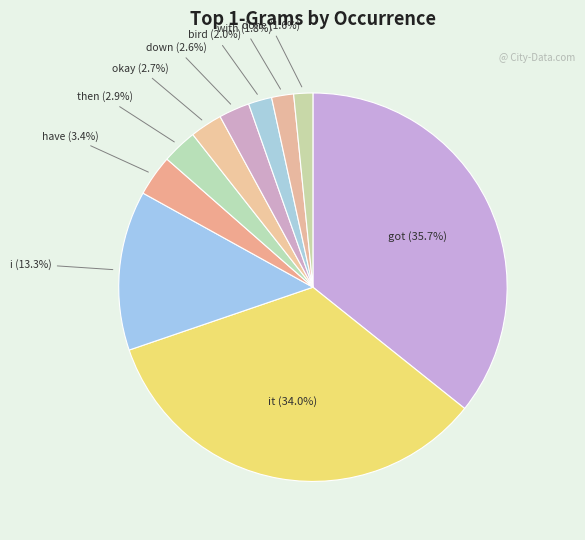

Which slice is the largest?

got (35.7%)